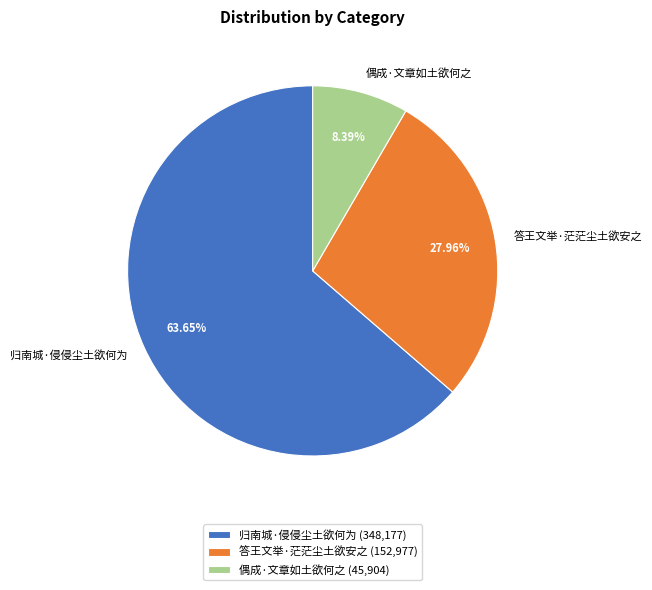

Is the sum of 答王文举·茫茫尘土欲安之 and 偶成·文章如土欲何之 greater than half?

No